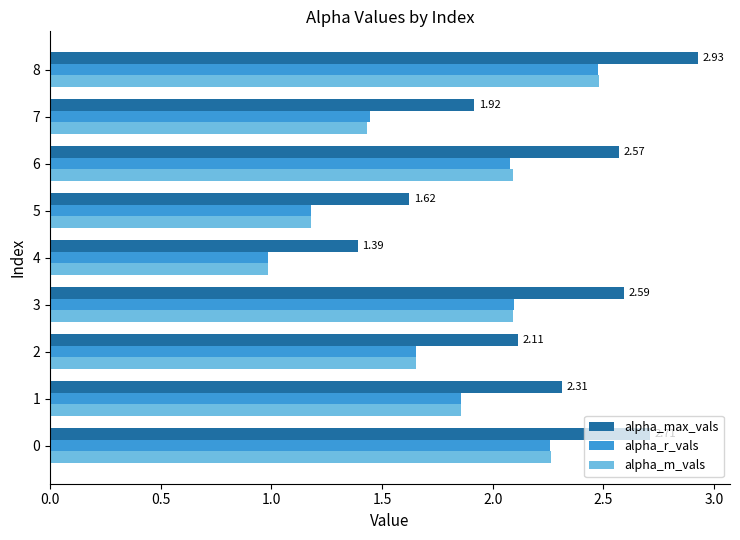

How many series are shown in this chart?

3